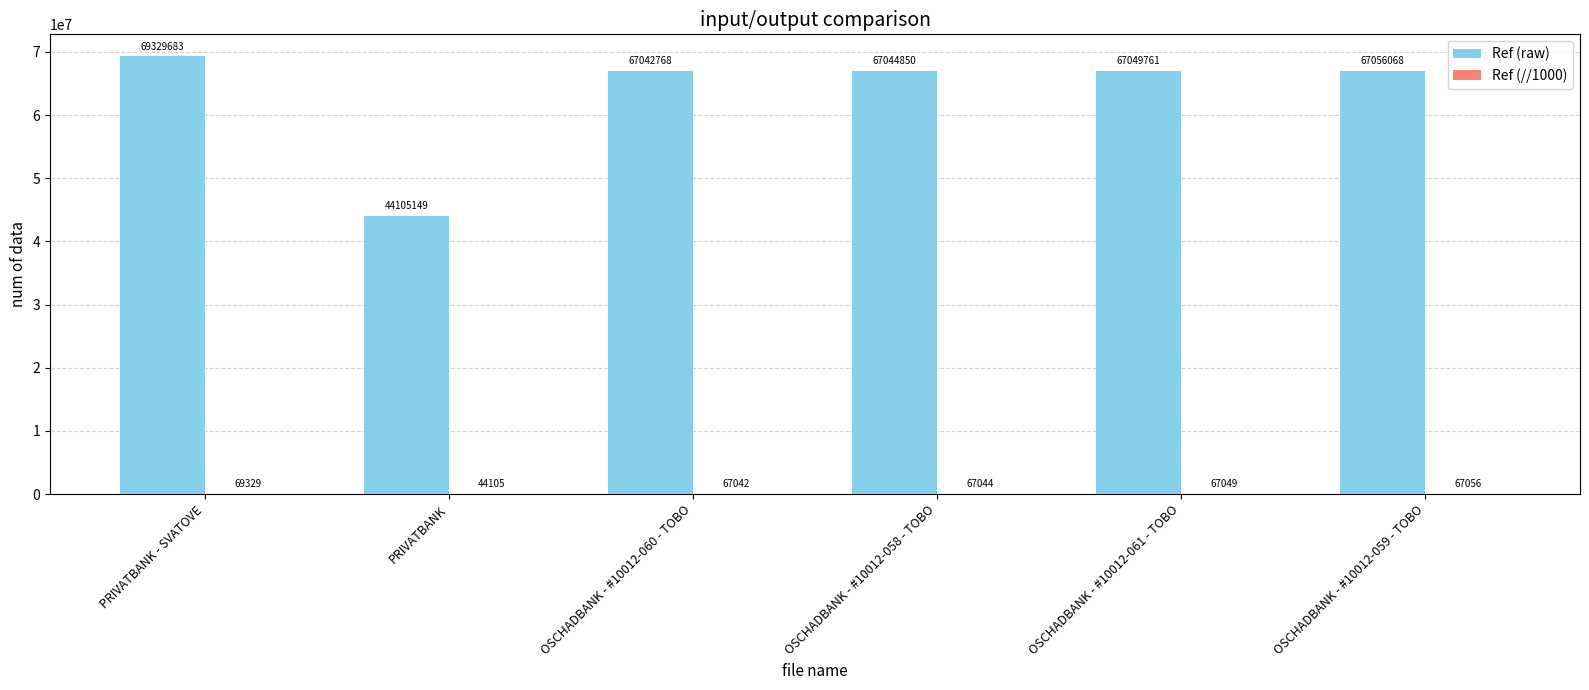

True or false: Ref (raw) has a value of 69329683 at PRIVATBANK - SVATOVE.

True